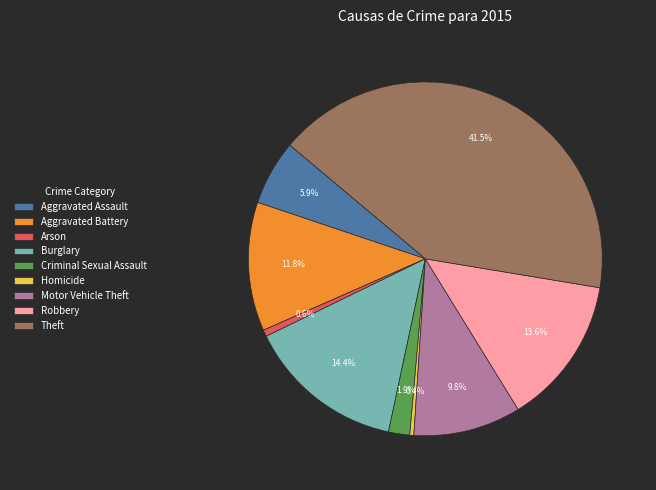

To the nearest percent, what is the average slice percentage?

11%